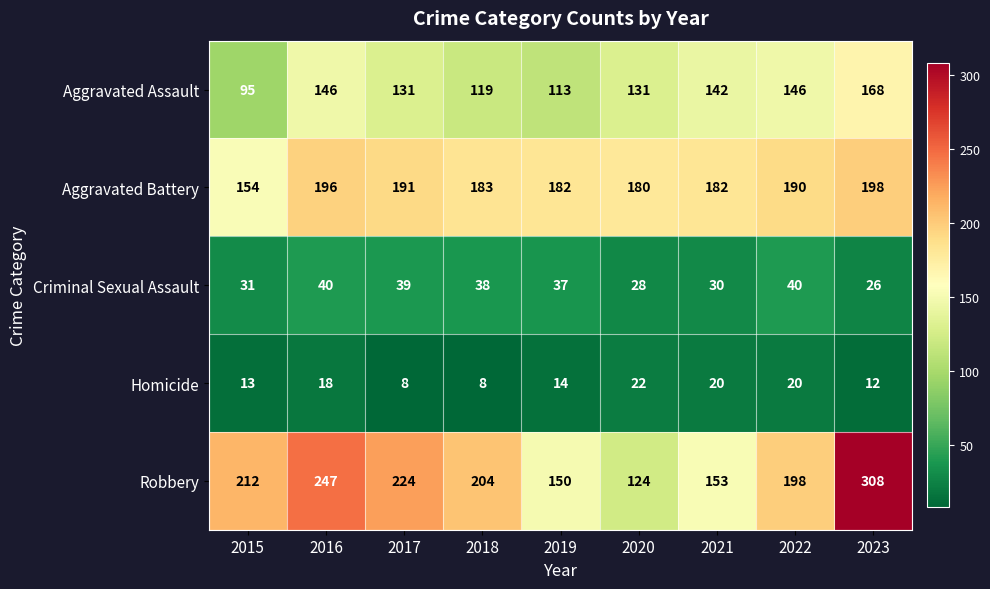

What is the greatest value displayed?

308